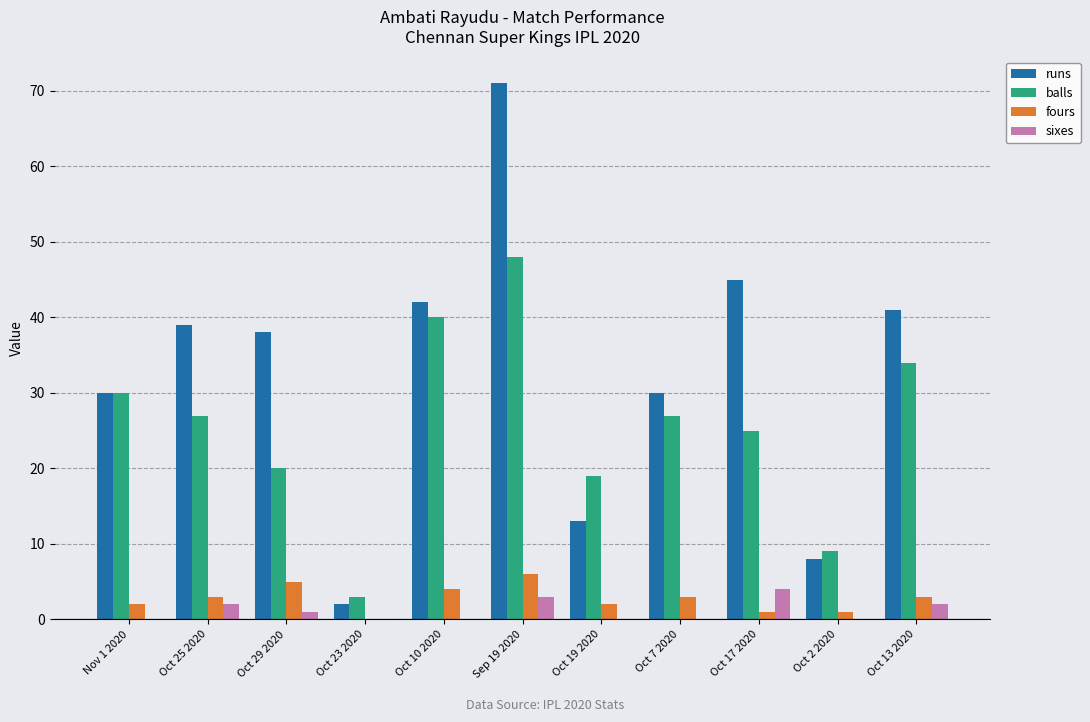

What is the greatest value displayed?

71